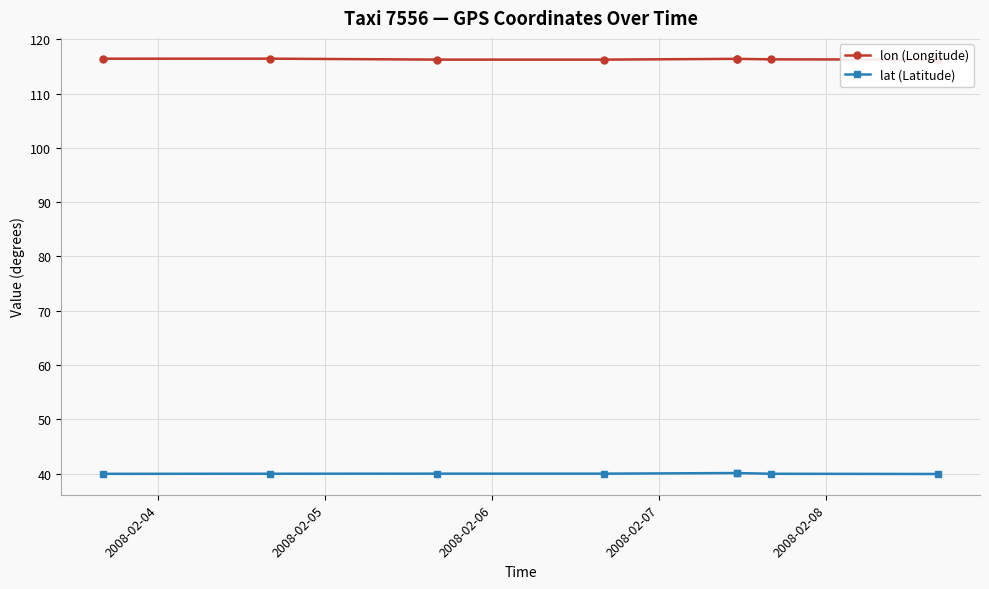

What are all the series names shown in the legend?

lon (Longitude), lat (Latitude)